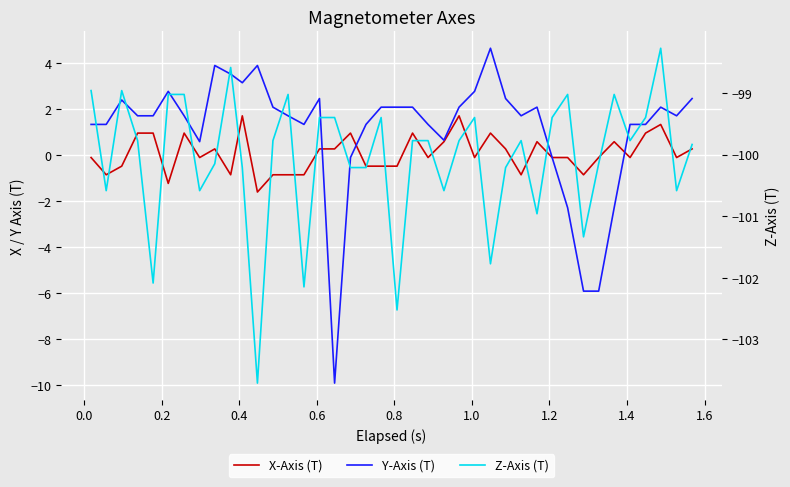

Is the value of Y-Axis (T) at −0.2 greater than the value of Z-Axis (T) at 18?

Yes